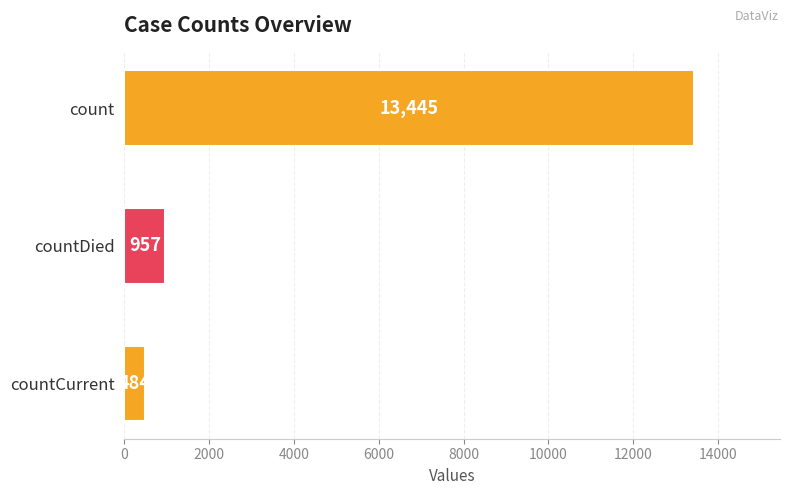

At which category does the chart reach its minimum across all series?

countCurrent